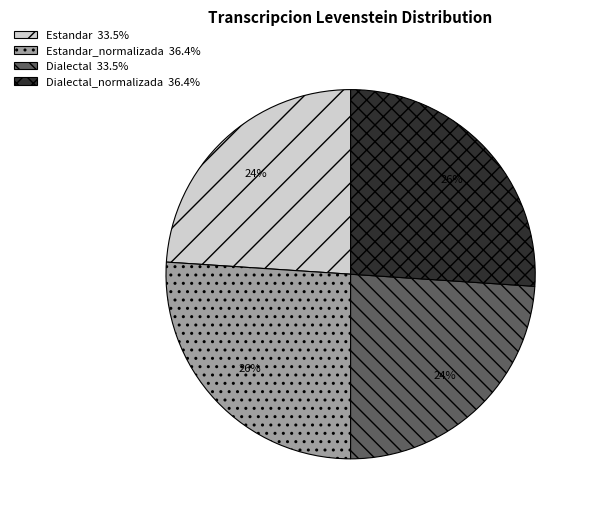

Approximately how many times larger is the value at Estandar 33.5% compared to Estandar_normalizada 36.4%?

0.9